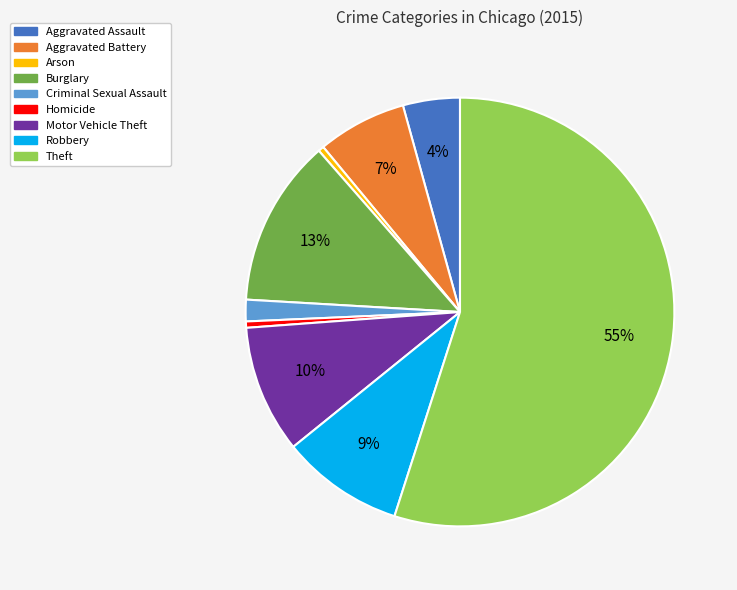

To the nearest percent, what percentage of the pie is Aggravated Battery?

7%